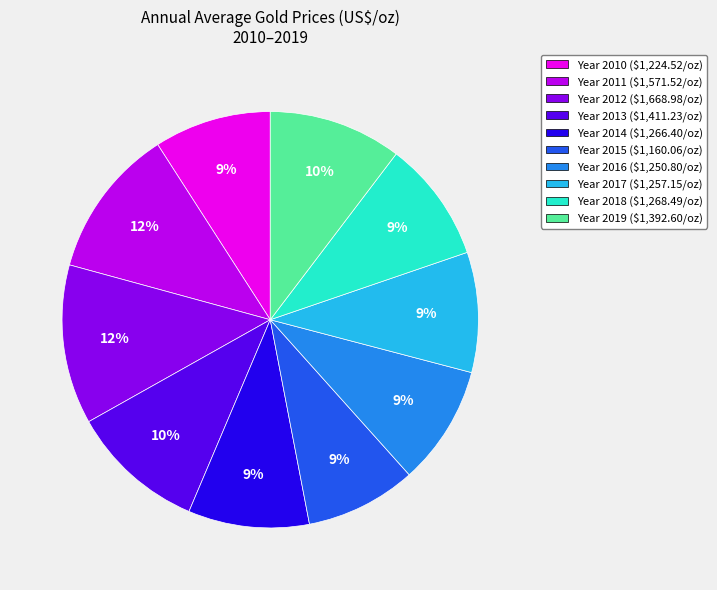

To the nearest percent, what is the average slice percentage?

10%